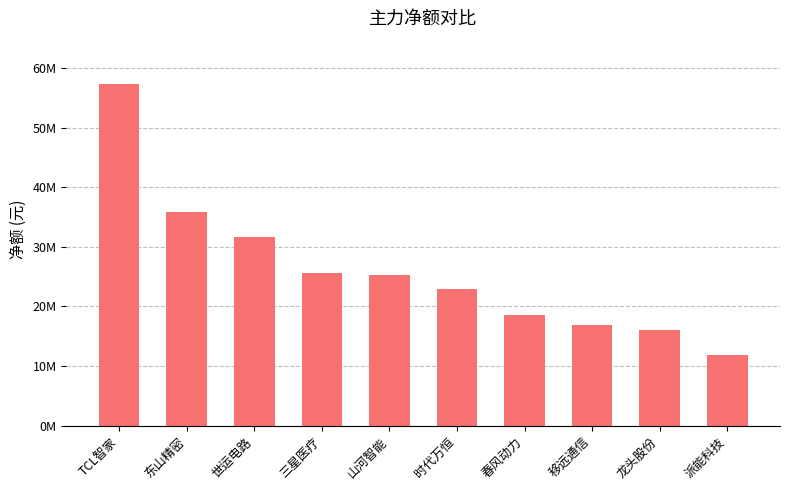

Rank the categories by value from highest to lowest.

TCL智家, 东山精密, 世运电路, 三星医疗, 山河智能, 时代万恒, 春风动力, 移远通信, 龙头股份, 派能科技